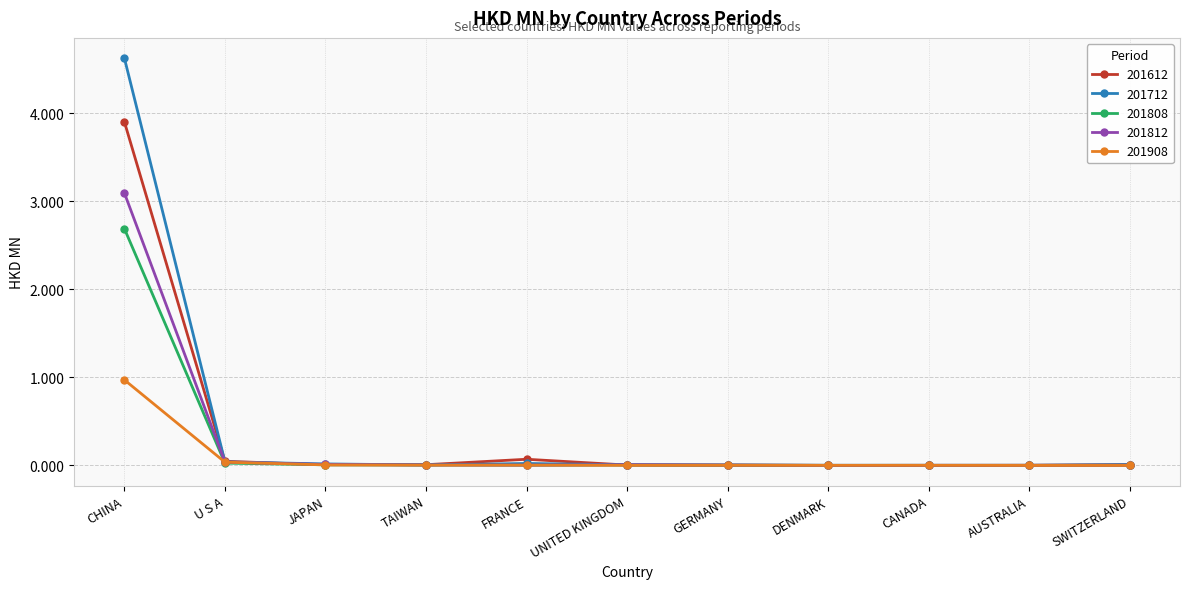

At which label does 201808 reach its peak?

CHINA